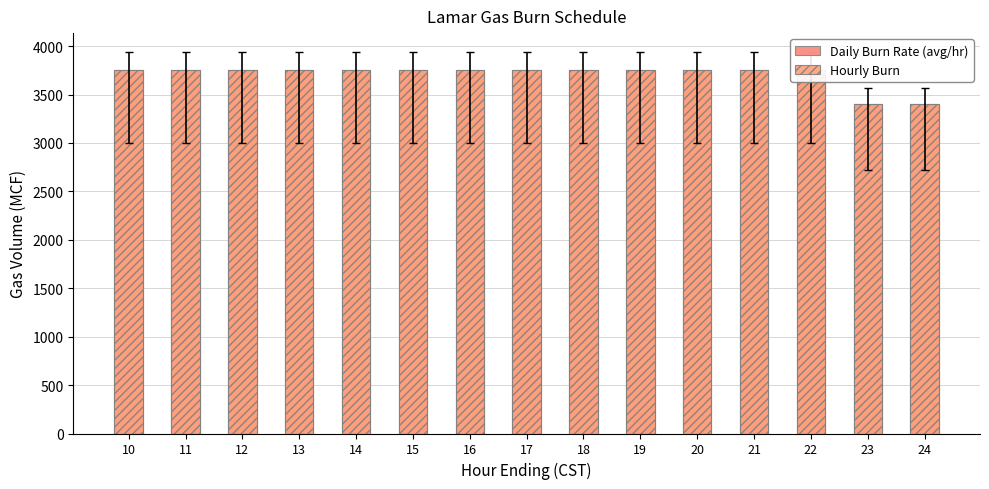

How many values in the Daily Burn Rate (avg/hr) series are below 3750?

2